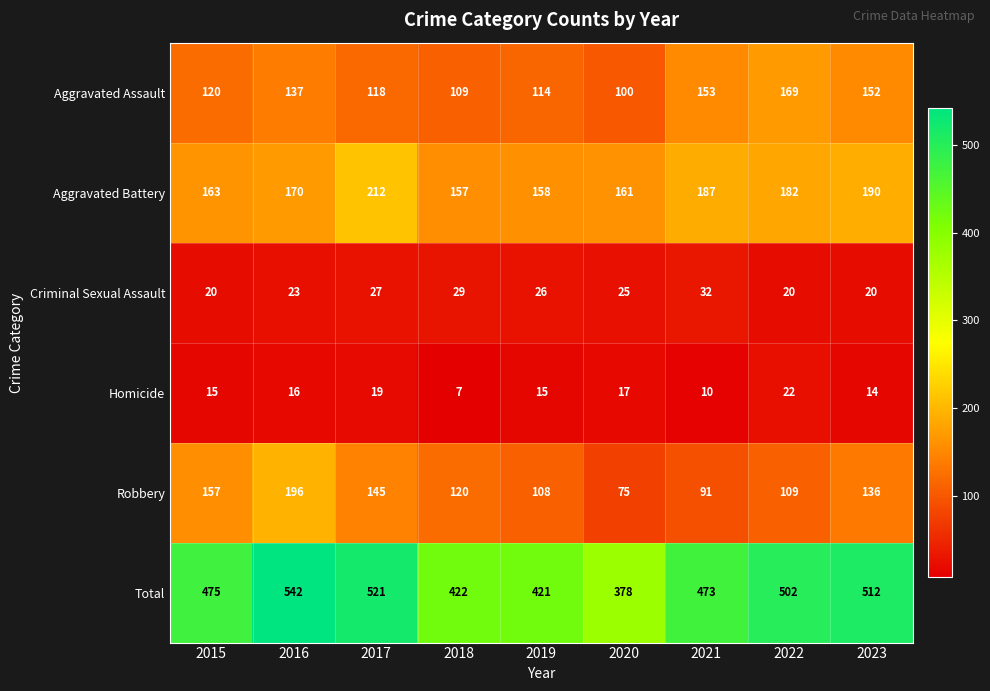

Is it true that Criminal Sexual Assault equals 50 at 2021?

False